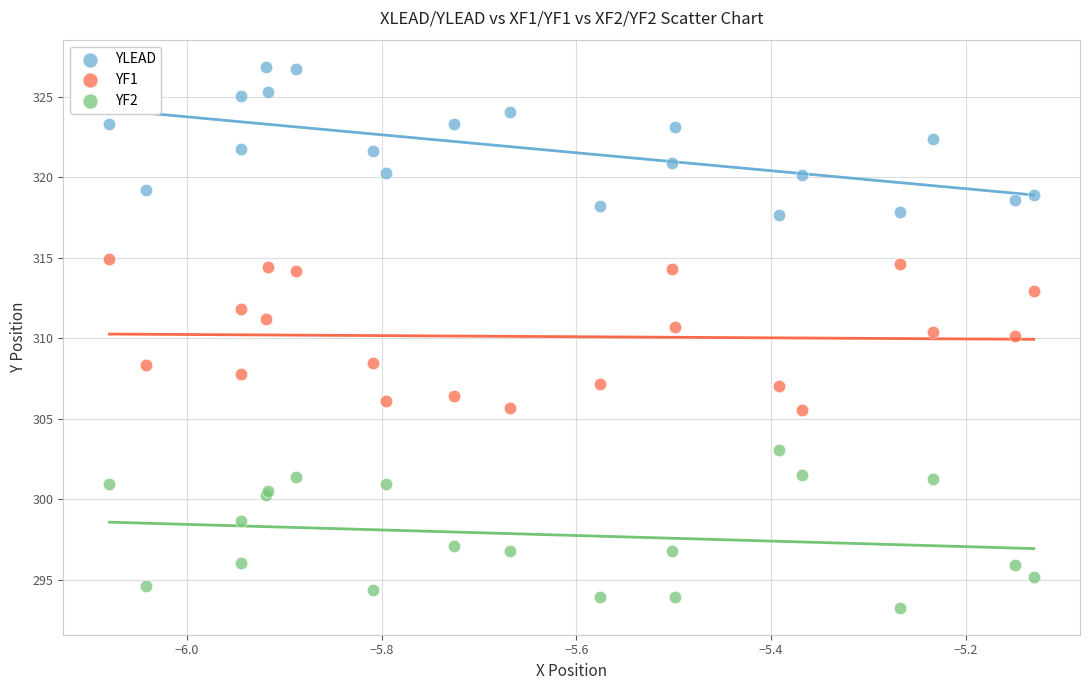

Which series has the largest Y range (max minus min)?

YF2